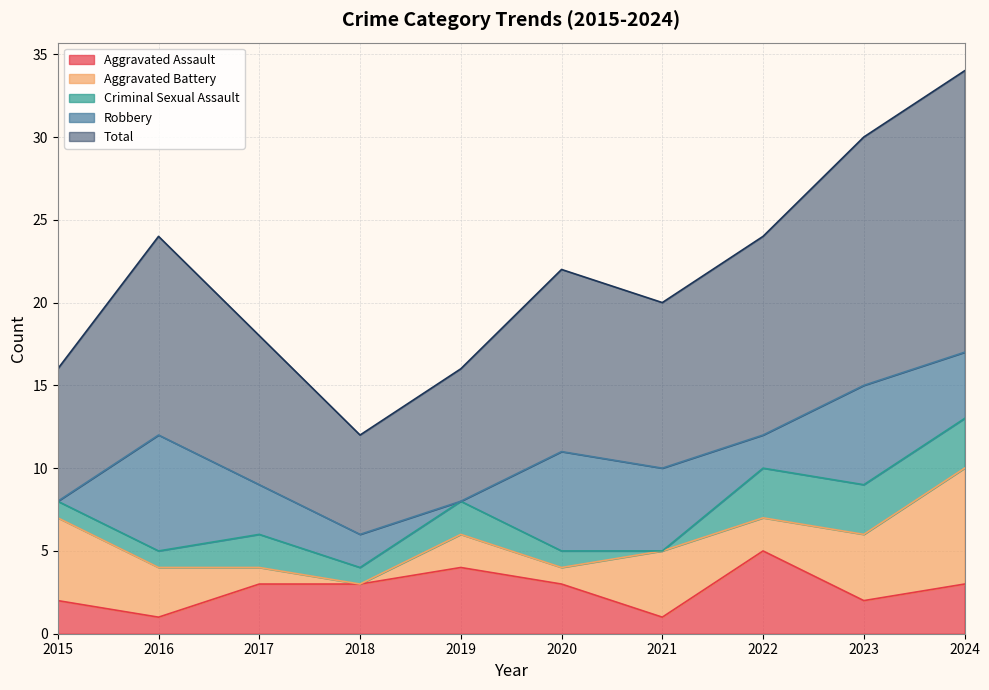

Is the value of Total at 2019 greater than the value of Aggravated Assault at 2022?

Yes